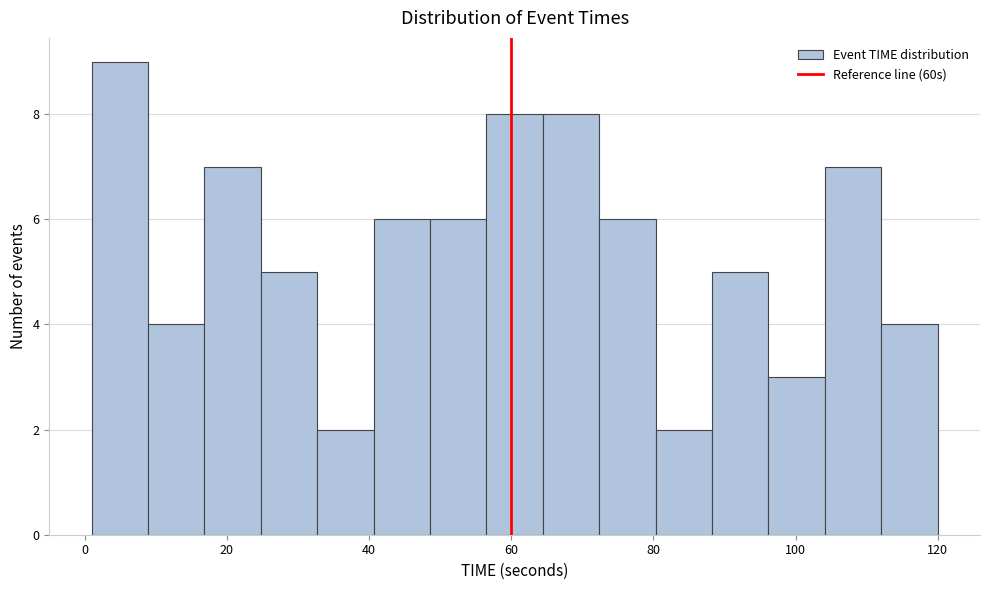

Read against the x-axis, roughly where is the centre of the tallest bar?

4